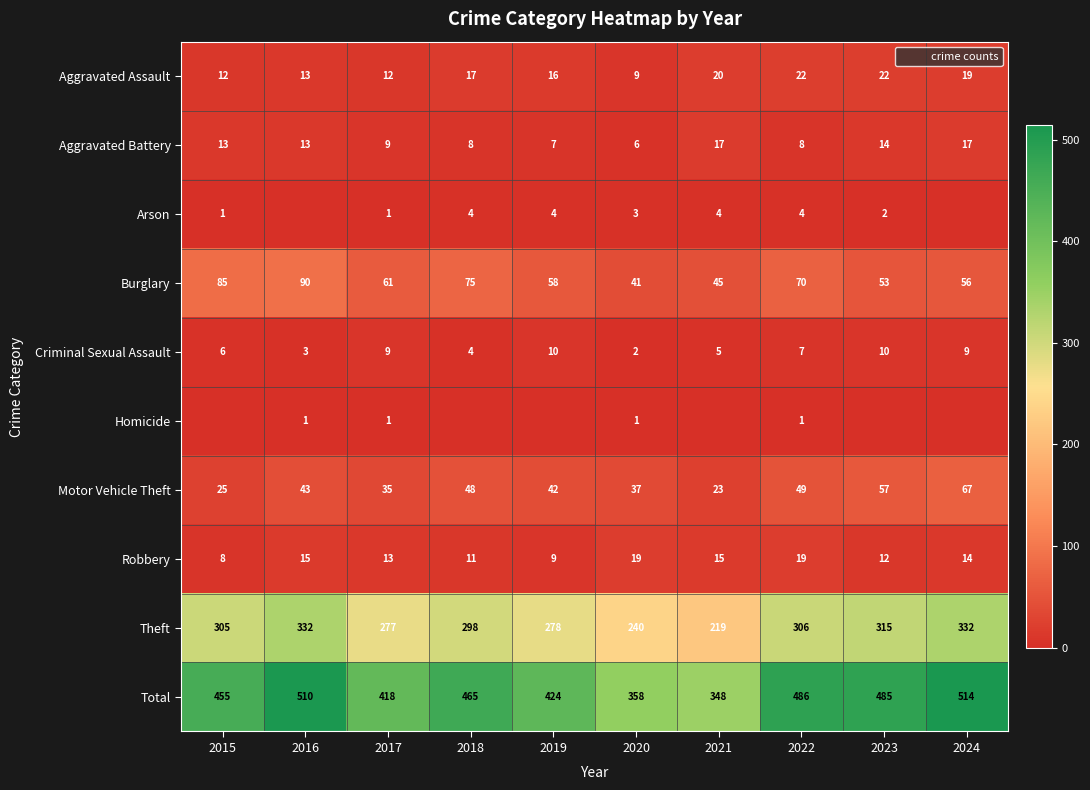

What is the difference between the maximum and minimum values in the Homicide series?

1